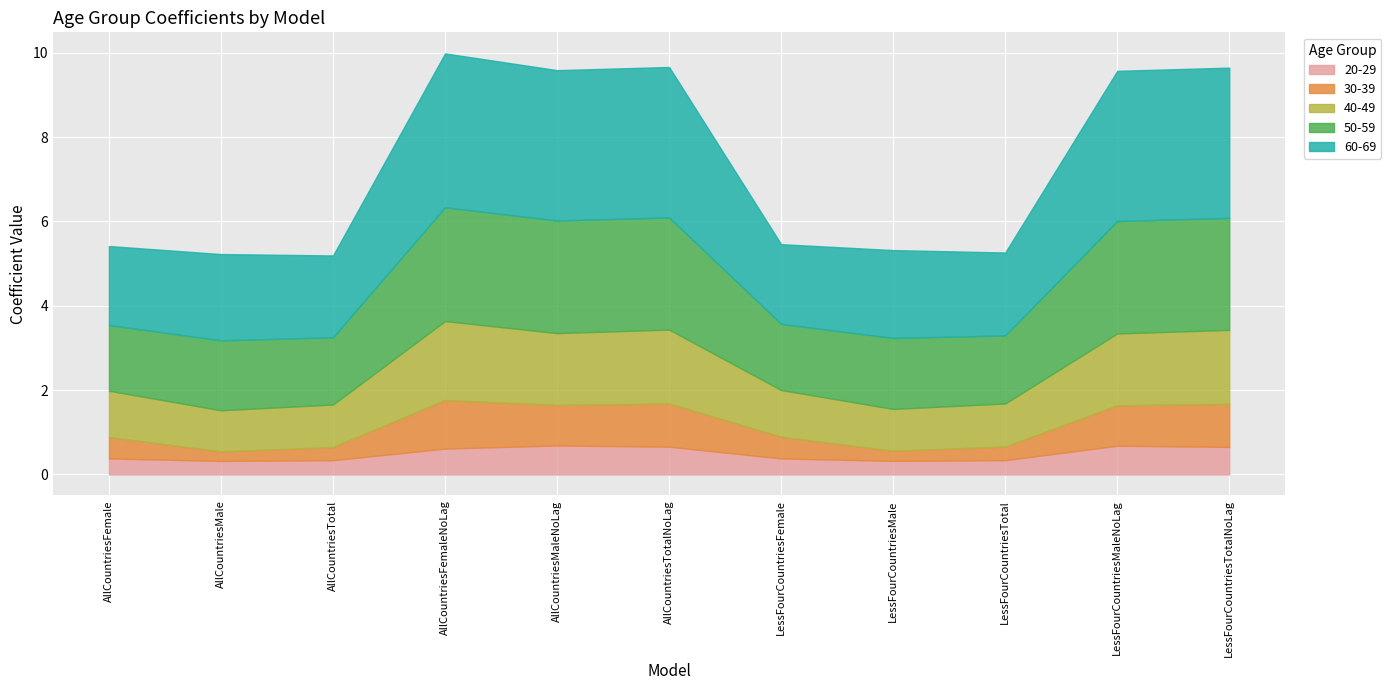

Which series changed the most between AllCountriesTotalNoLag and LessFourCountriesMale?

60-69